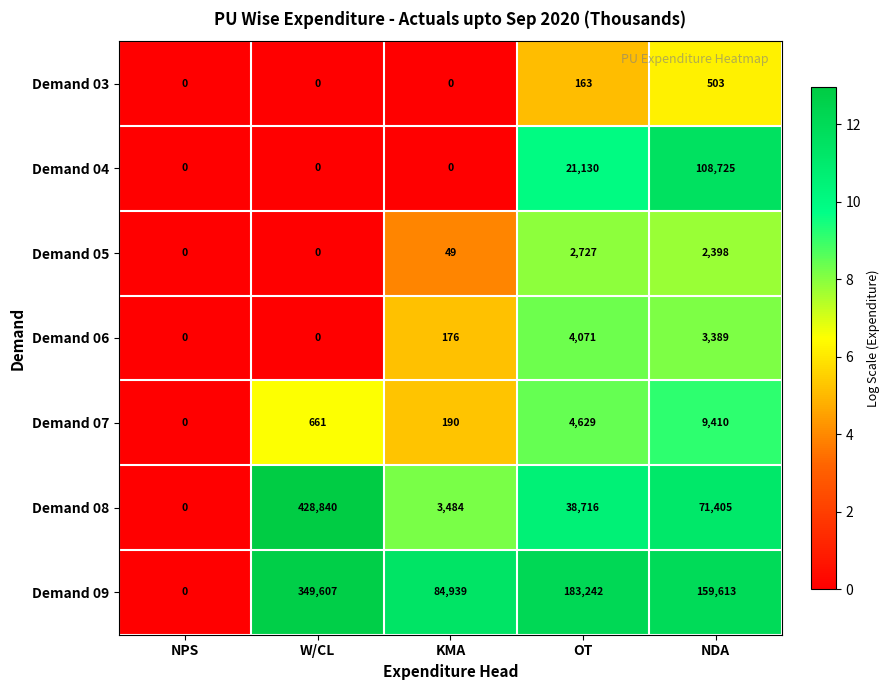

At NDA, list the series in order from largest to smallest.

Demand 09, Demand 04, Demand 08, Demand 07, Demand 06, Demand 05, Demand 03